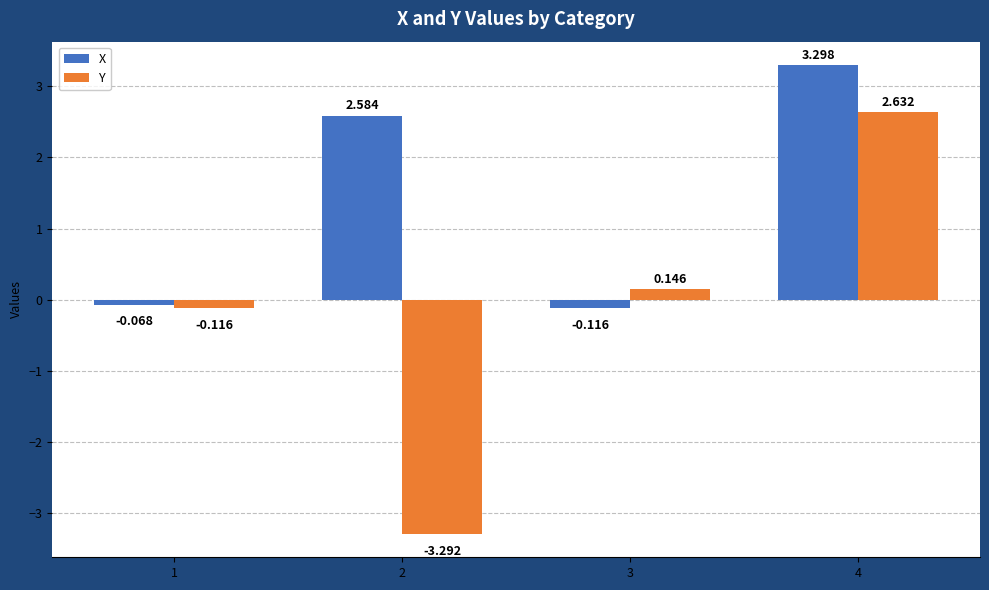

Is the value of X at 1 greater than the value of Y at 1?

Yes